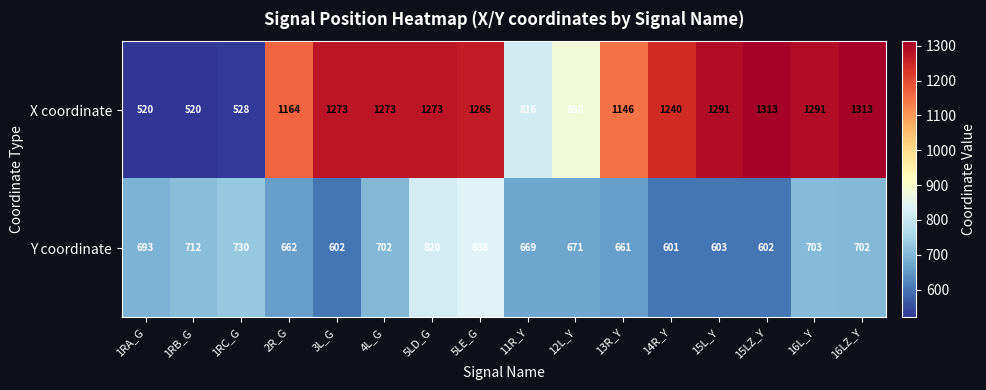

Where is Y coordinate nearest to the value 719?

1RB_G